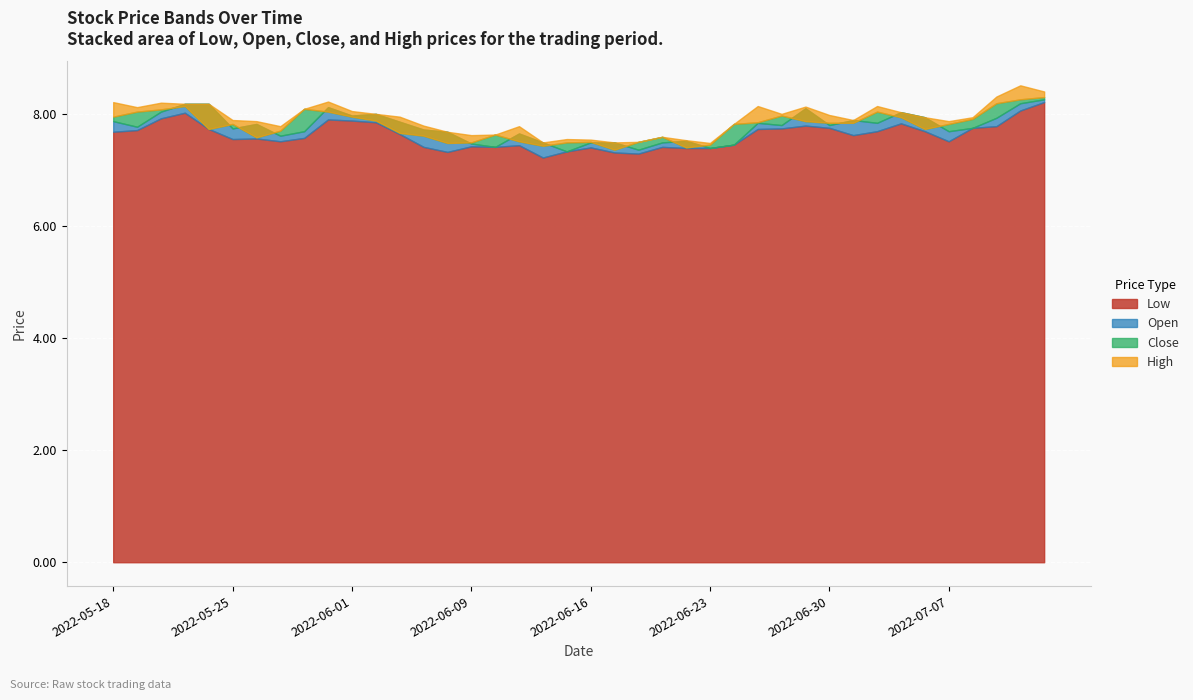

What is the greatest value displayed?

8.5